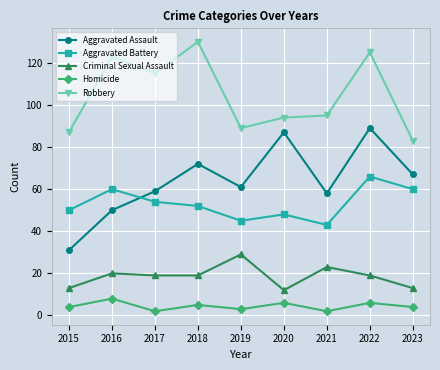

Reading right to left, transcribe all the data shown in this chart.

Aggravated Assault: 67	89	58	87	61	72	59	50	31
Aggravated Battery: 60	66	43	48	45	52	54	60	50
Criminal Sexual Assault: 13	19	23	12	29	19	19	20	13
Homicide: 4	6	2	6	3	5	2	8	4
Robbery: 83	125	95	94	89	130	115	123	87